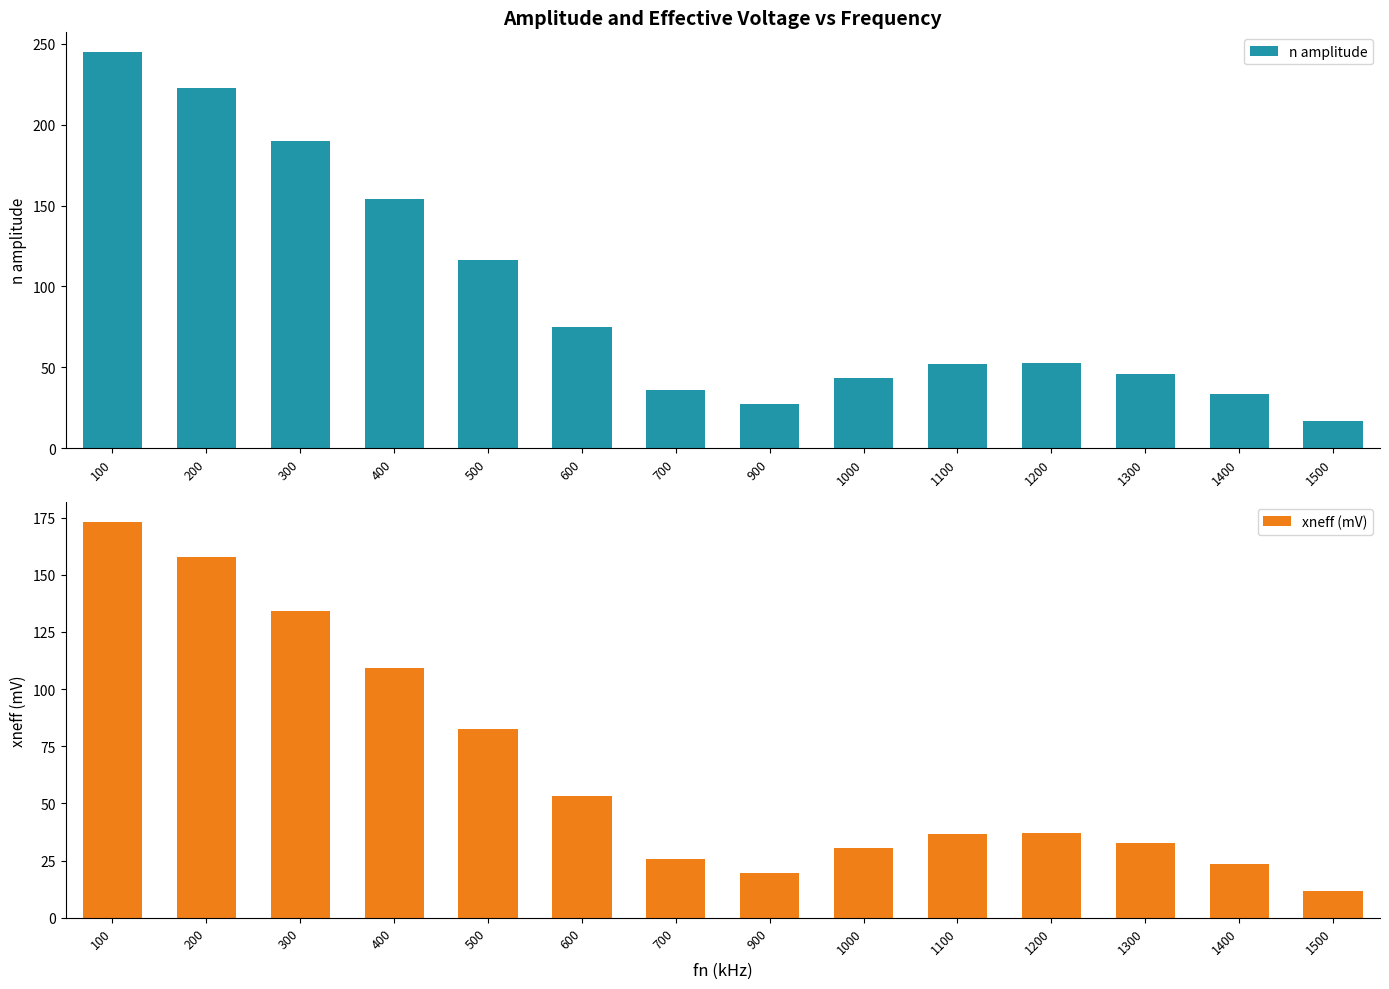

Where is n amplitude nearest to the value 130?

500